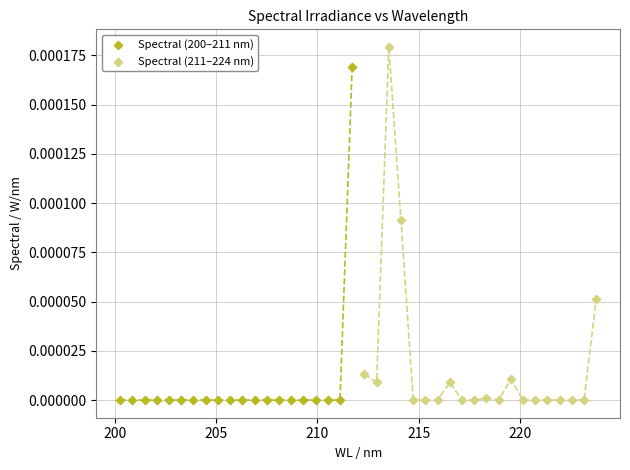

Which series has the widest spread of Y values?

Spectral (211–224 nm)